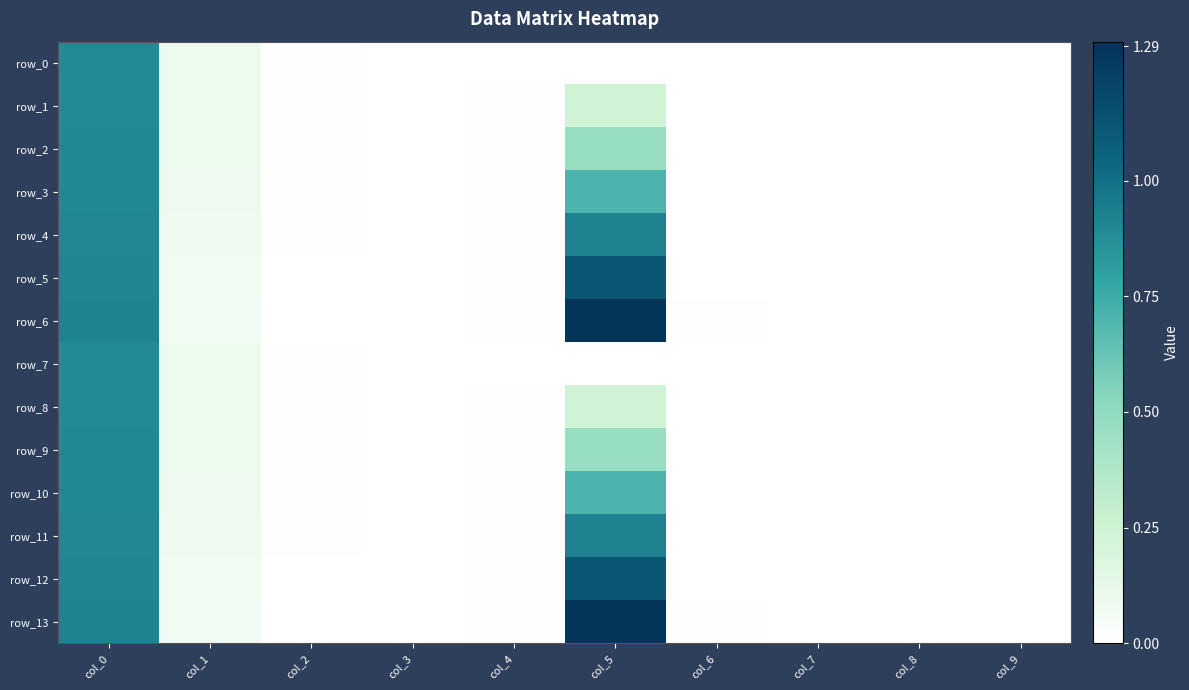

Reading left to right, what are all the values shown in this chart?

row_0: 0.9	0.1	0.0	0.0	0.0	0.0	0.0	0.0	0.0	0.0
row_1: 0.9	0.1	0.0	0.0	0.0	0.2	0.0	0.0	0.0	0.0
row_2: 0.9	0.1	0.0	0.0	0.0	0.5	0.0	0.0	0.0	0.0
row_3: 0.9	0.1	0.0	0.0	0.0	0.7	0.0	0.0	0.0	0.0
row_4: 0.9	0.1	0.0	0.0	0.0	0.9	0.0	0.0	0.0	0.0
row_5: 0.9	0.1	0.0	0.0	0.0	1.1	0.0	0.0	0.0	0.0
row_6: 0.9	0.1	0.0	0.0	0.0	1.3	0.0	0.0	0.0	0.0
row_7: 0.9	0.1	0.0	0.0	0.0	0.0	0.0	0.0	0.0	0.0
row_8: 0.9	0.1	0.0	0.0	0.0	0.2	0.0	0.0	0.0	0.0
row_9: 0.9	0.1	0.0	0.0	0.0	0.5	0.0	0.0	0.0	0.0
row_10: 0.9	0.1	0.0	0.0	0.0	0.7	0.0	0.0	0.0	0.0
row_11: 0.9	0.1	0.0	0.0	0.0	0.9	0.0	0.0	0.0	0.0
row_12: 0.9	0.1	0.0	0.0	0.0	1.1	0.0	0.0	0.0	0.0
row_13: 0.9	0.1	0.0	0.0	0.0	1.3	0.0	0.0	0.0	0.0